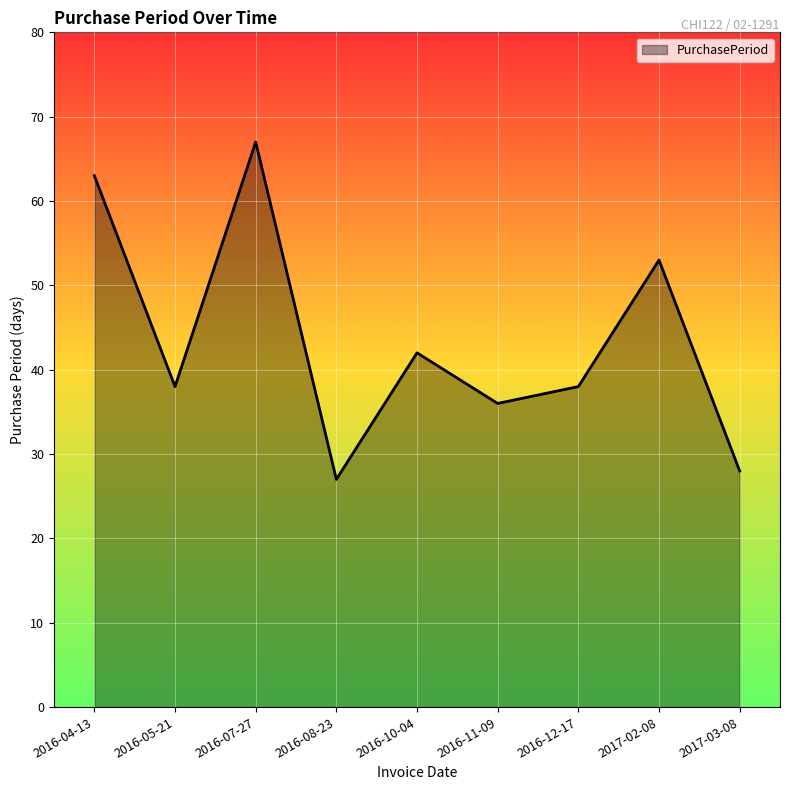

True or false: the data has more than 2 interior local peaks.

True